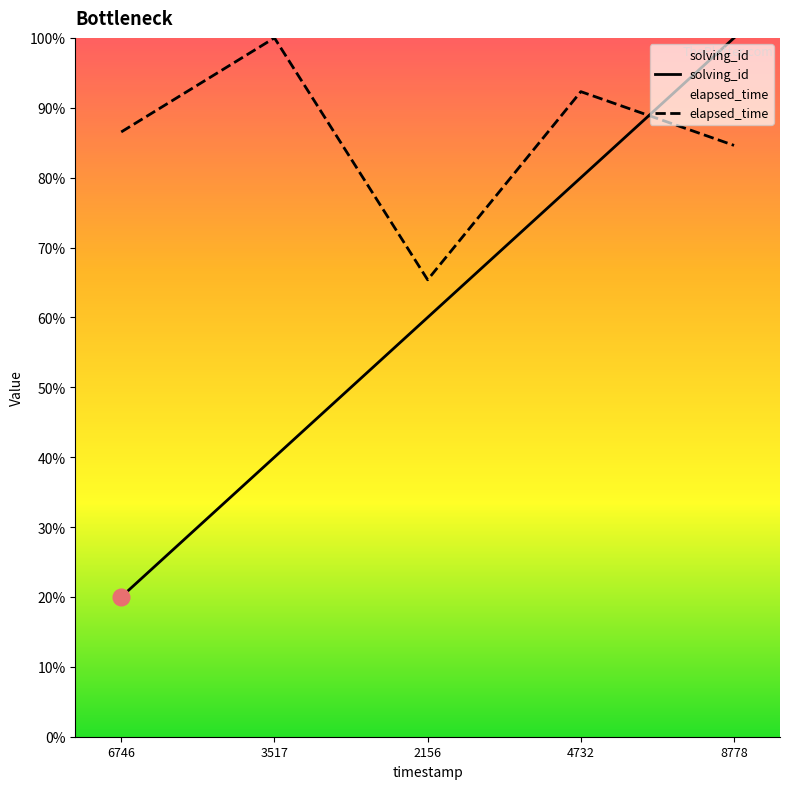

List the labels in order of elapsed_time value, smallest first.

2156, 8778, 6746, 4732, 3517